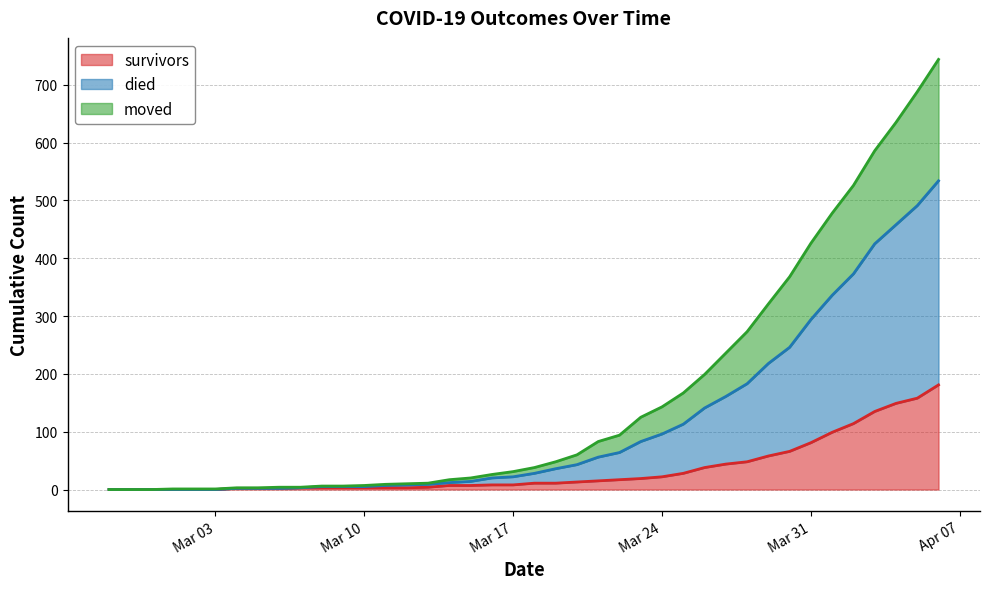

How many values in moved are above zero?

34